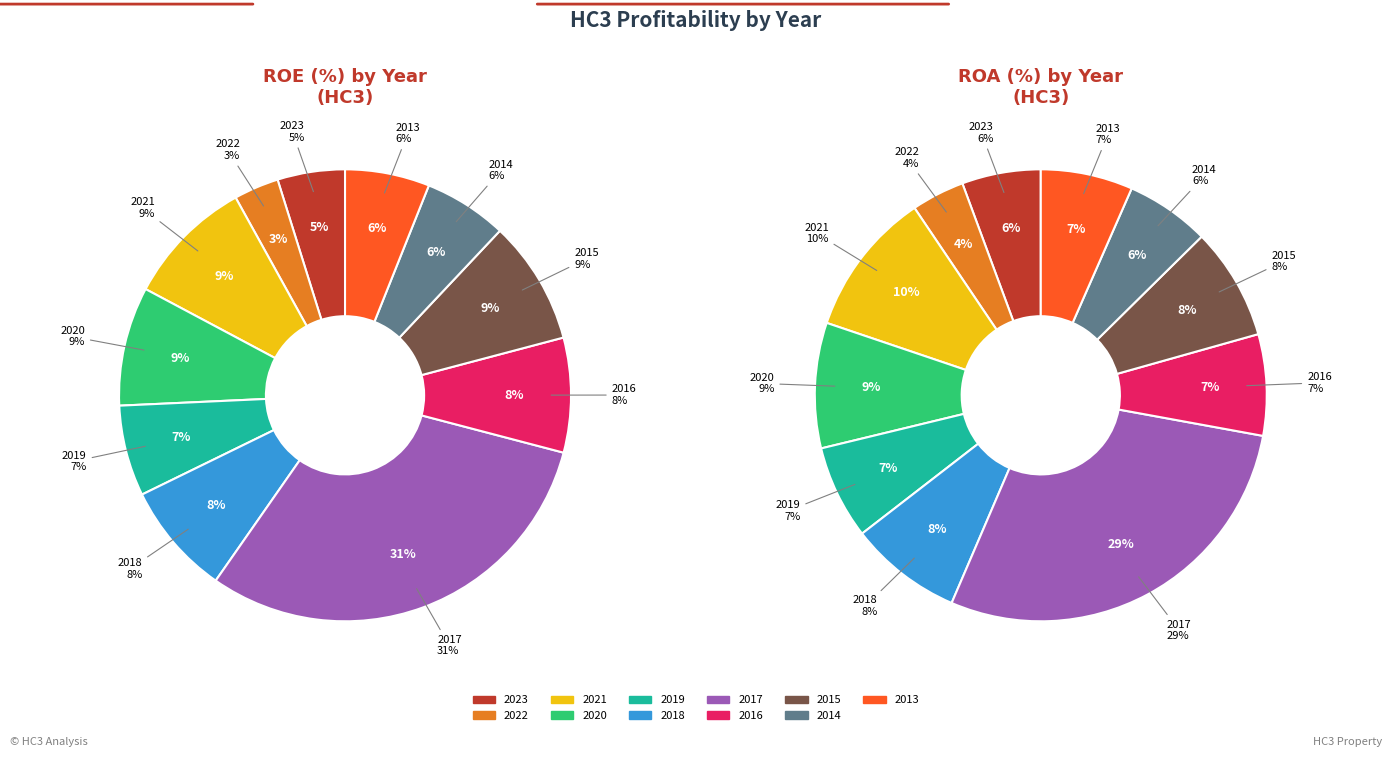

How many segments does this pie chart have?

11